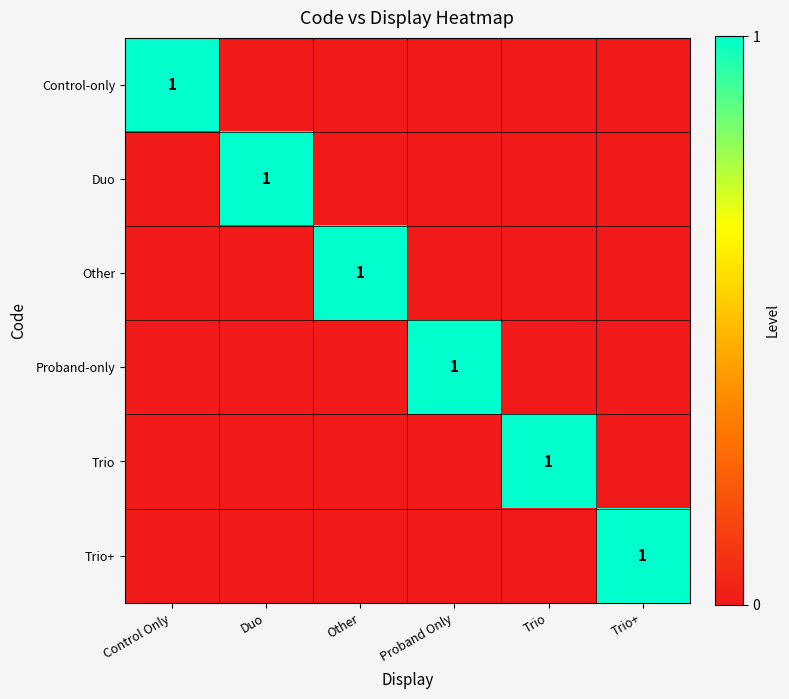

List the series in order of their peak value, lowest first.

Control-only, Duo, Other, Proband-only, Trio, Trio+